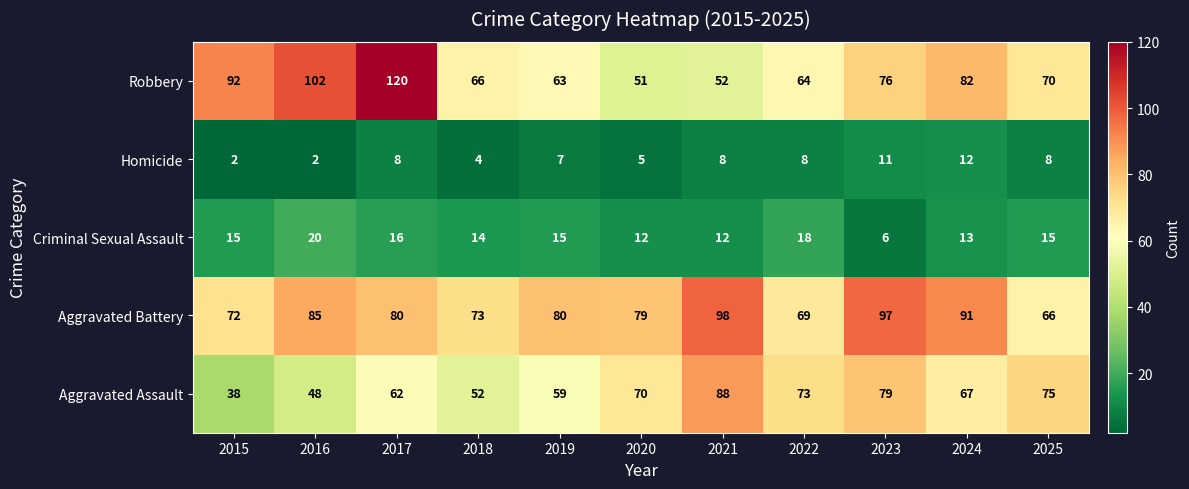

What is the difference between the maximum and minimum values in the Homicide series?

10